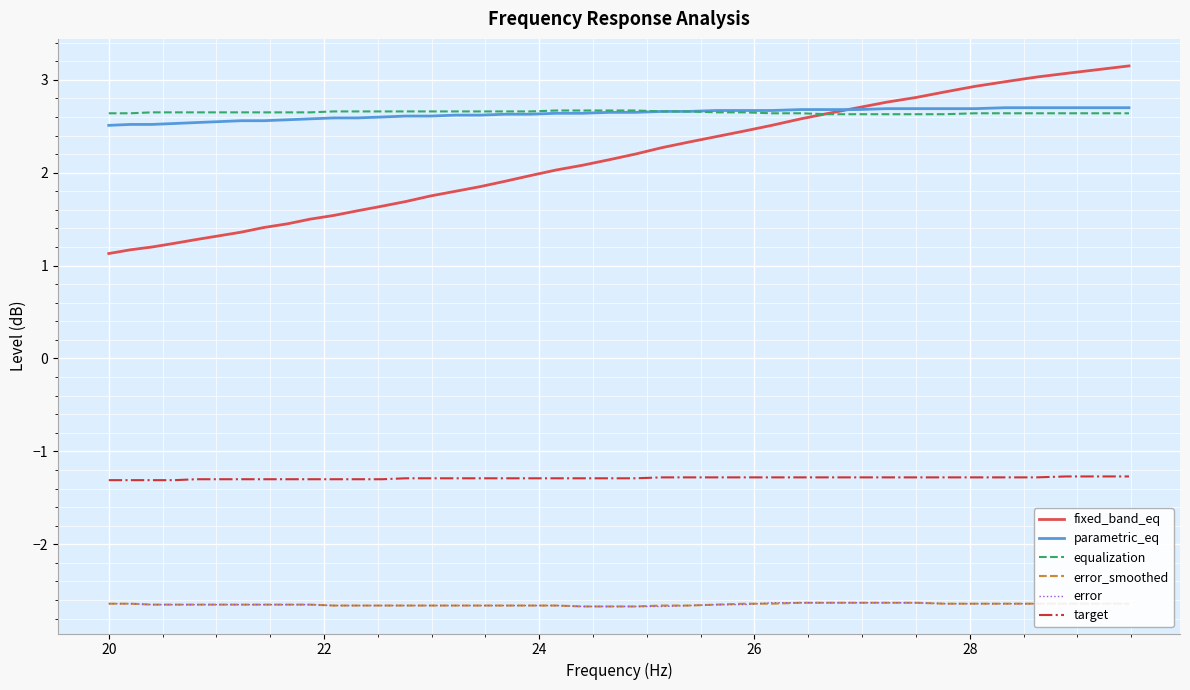

How many categories are shown in the chart?

40